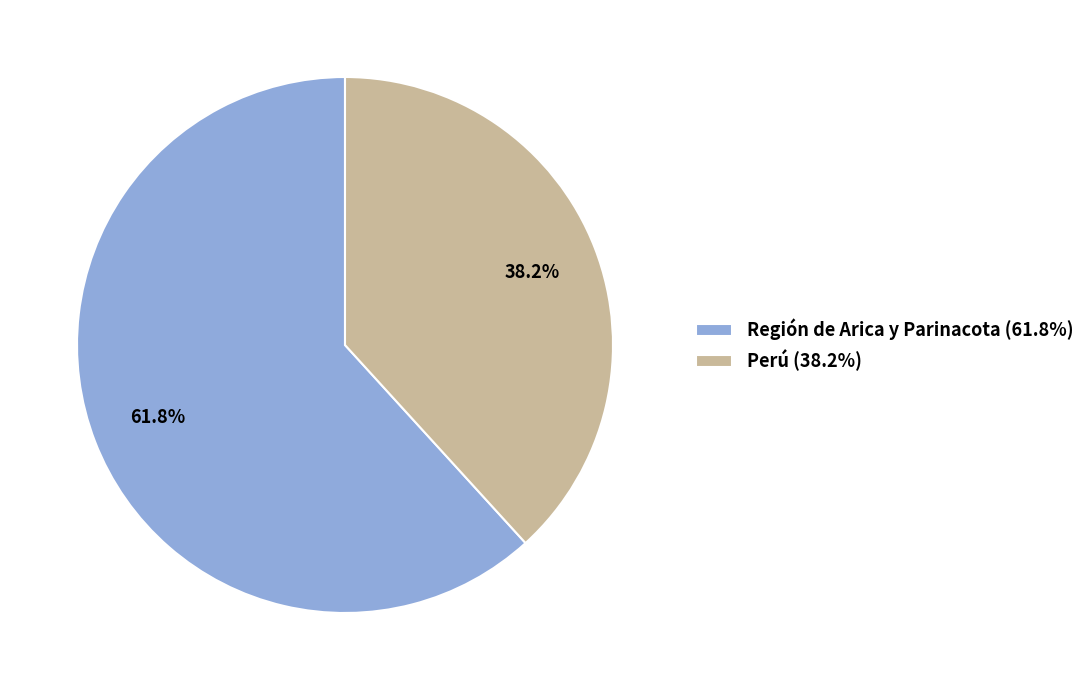

What is the largest slice in the pie chart?

Región de Arica y Parinacota (61.8%)